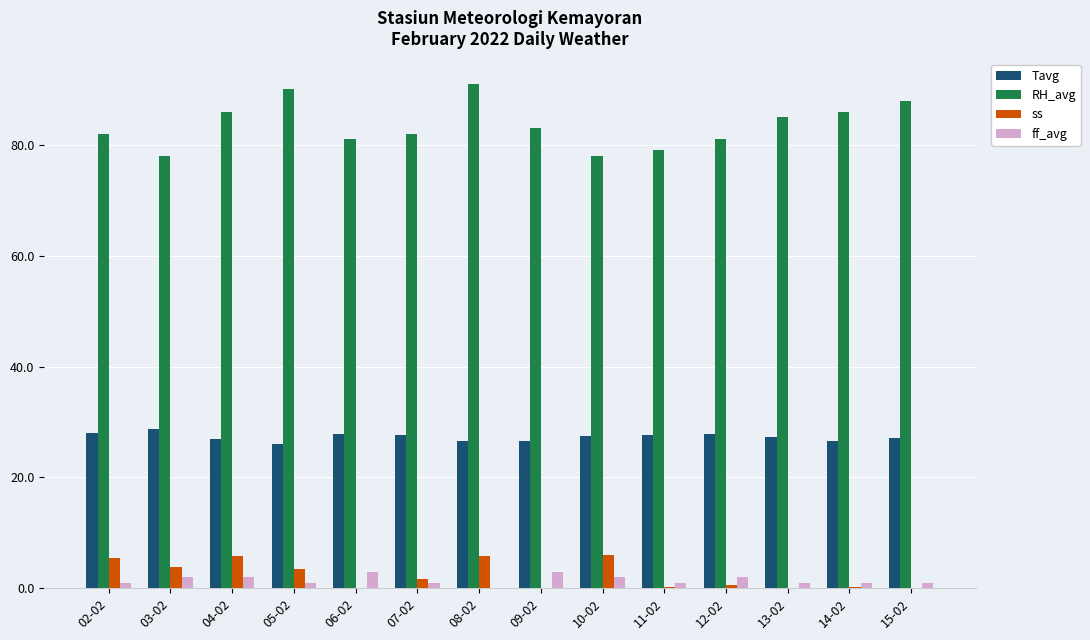

True or false: RH_avg has a value of 39.9 at 06-02.

False